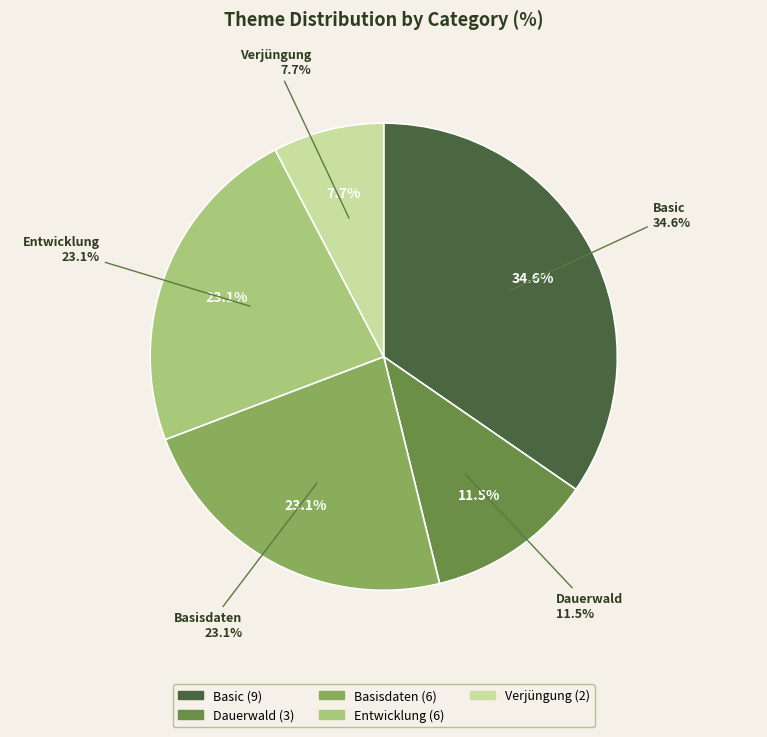

Do Dauerwald and Basic together represent more than half of the pie?

No